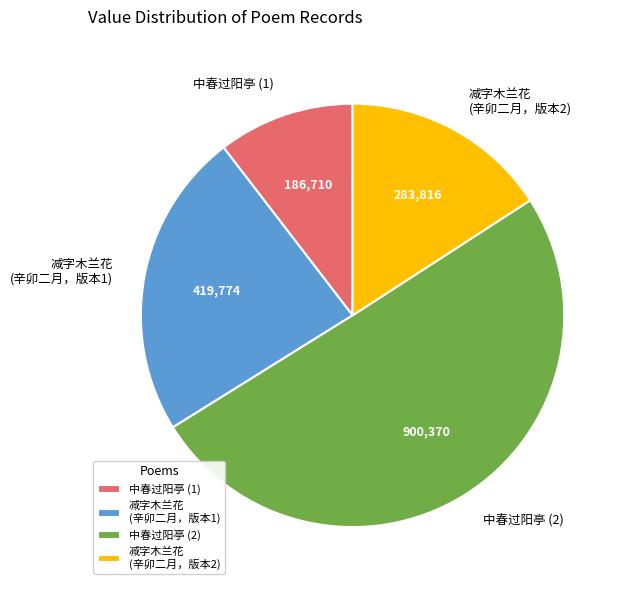

Between 中春过阳亭 (2) and 减字木兰花 (辛卯二月，版本2), which is larger?

中春过阳亭 (2)